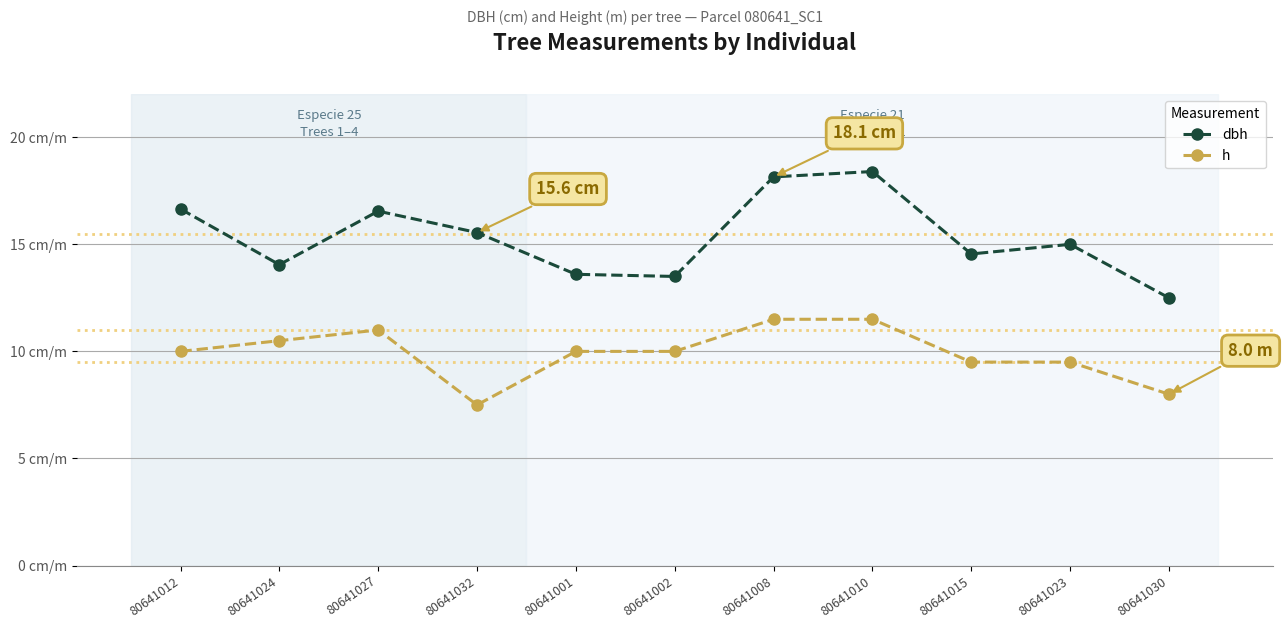

At which category does h reach its first local peak?

80641027